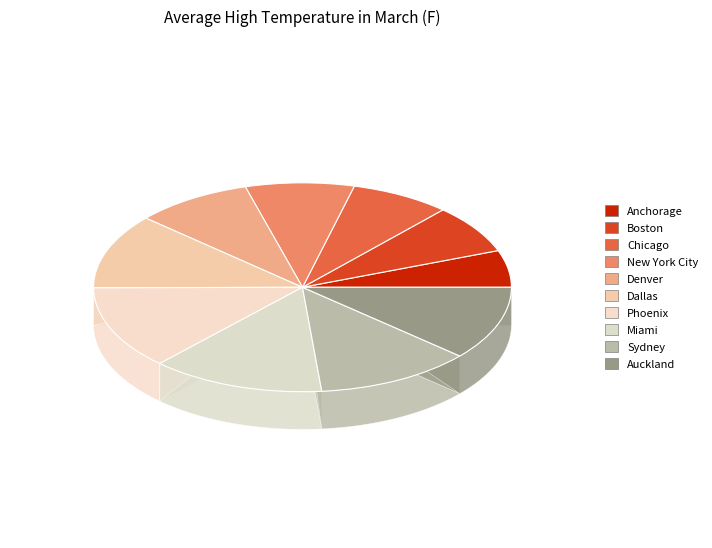

To the nearest percent, what is the difference between the Phoenix and Anchorage slice percentages?

7%